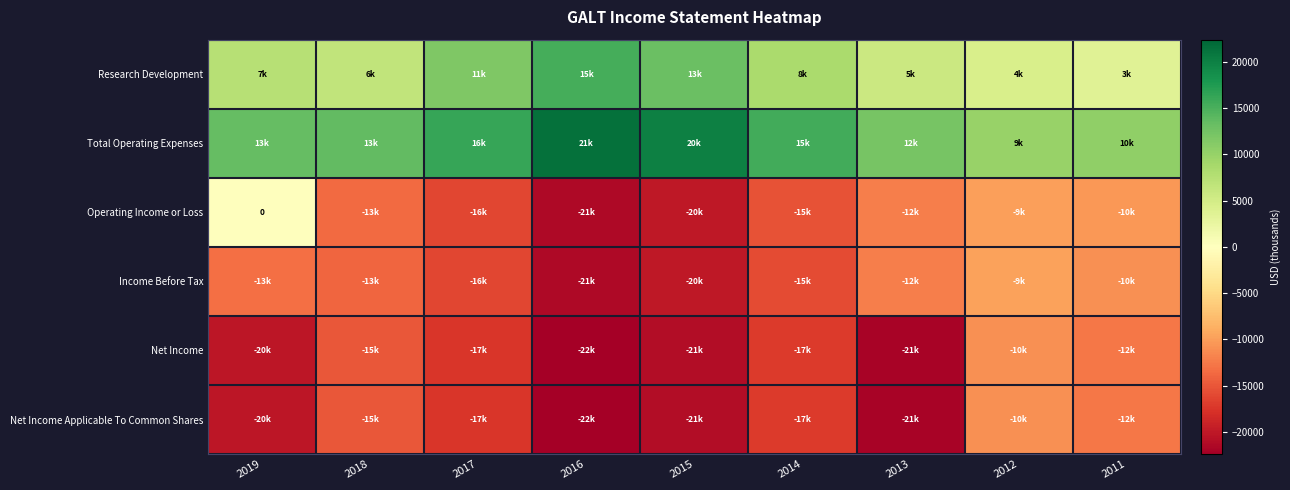

At how many categories does at least one series exceed -7430?

9